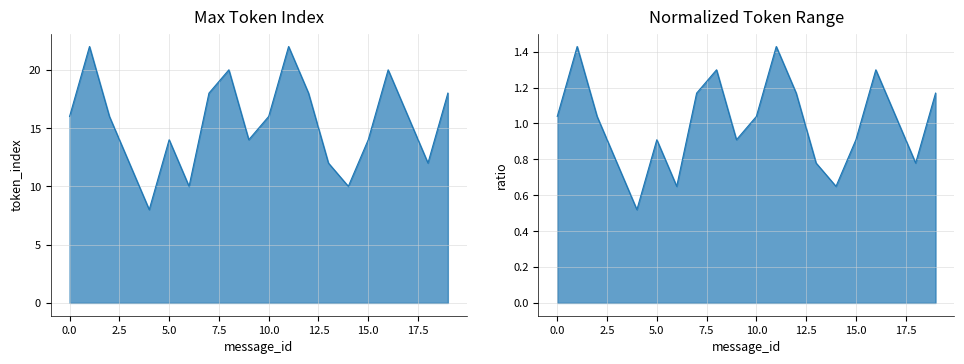

Between 9 and 16, which is larger?

16